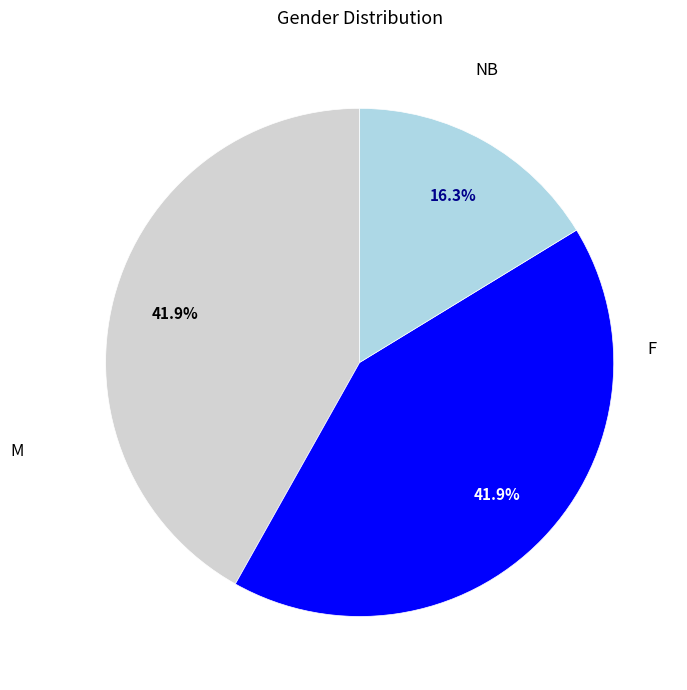

Do NB and F together represent more than half of the pie?

Yes